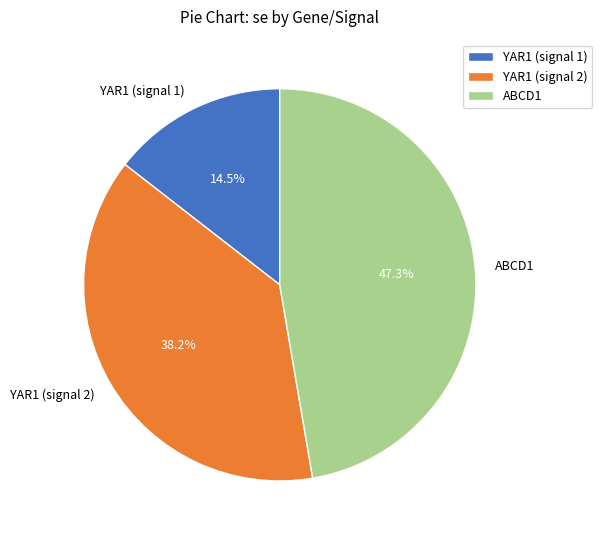

The ABCD1 slice represents 40% of the pie. True or false?

False